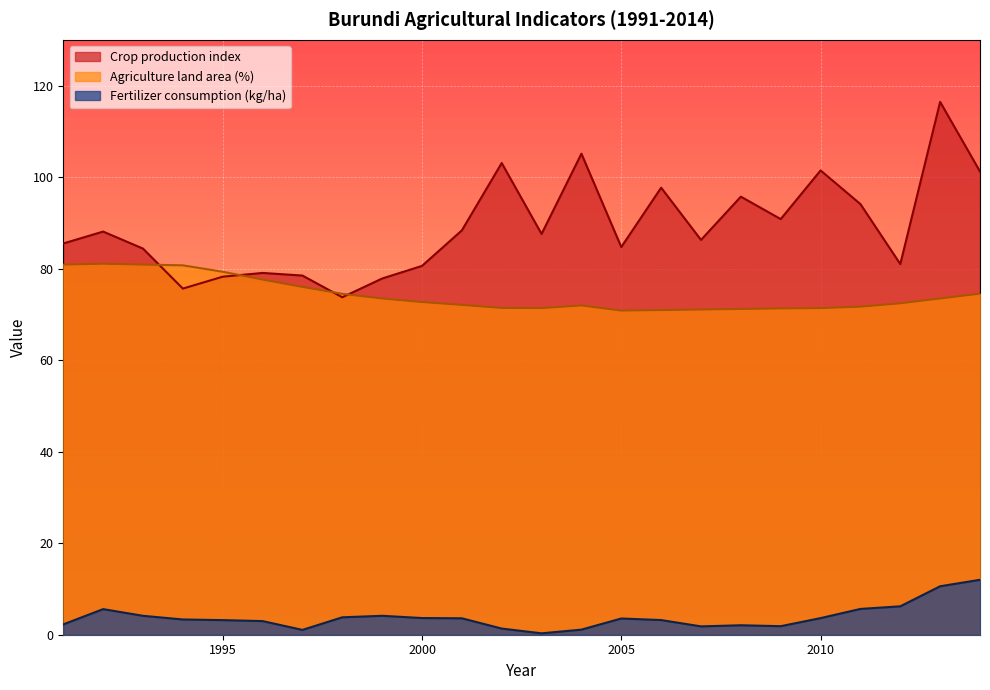

The value of Agriculture land area (%) at 2001 is 72.1. True or false?

True